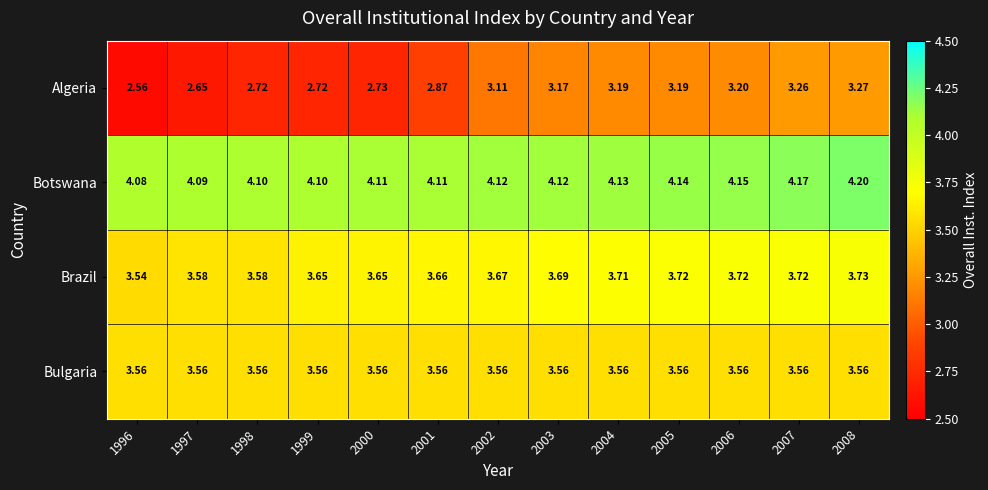

Which label corresponds to the largest value in the chart?

2008